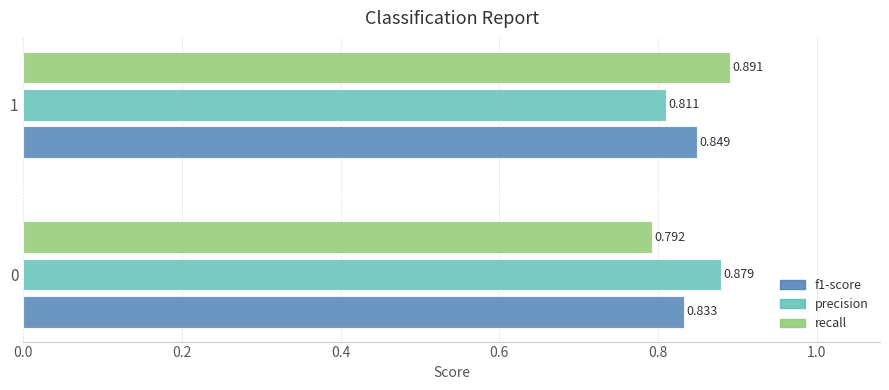

Which series changed the most between 0 and 1?

recall